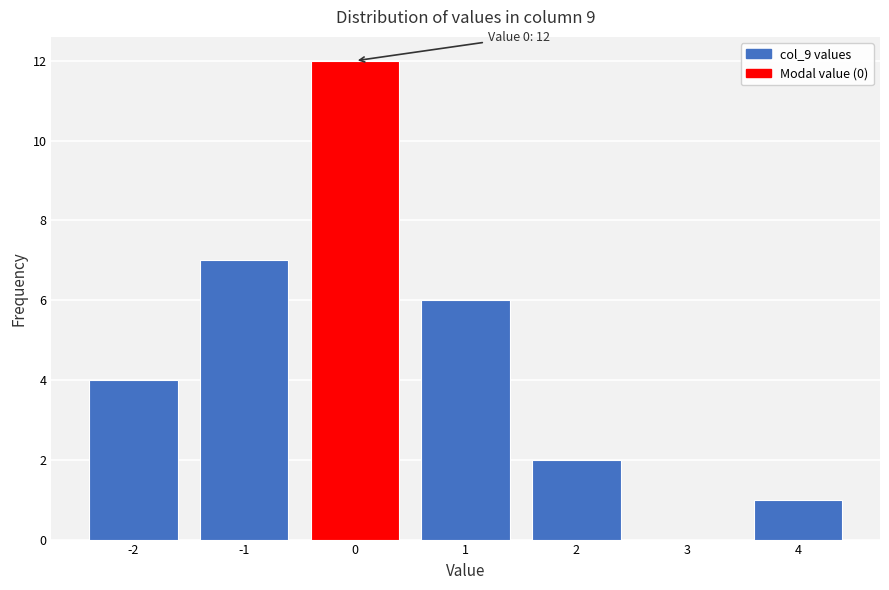

Which range on the x-axis has the tallest bar?

-0.5 to 0.5